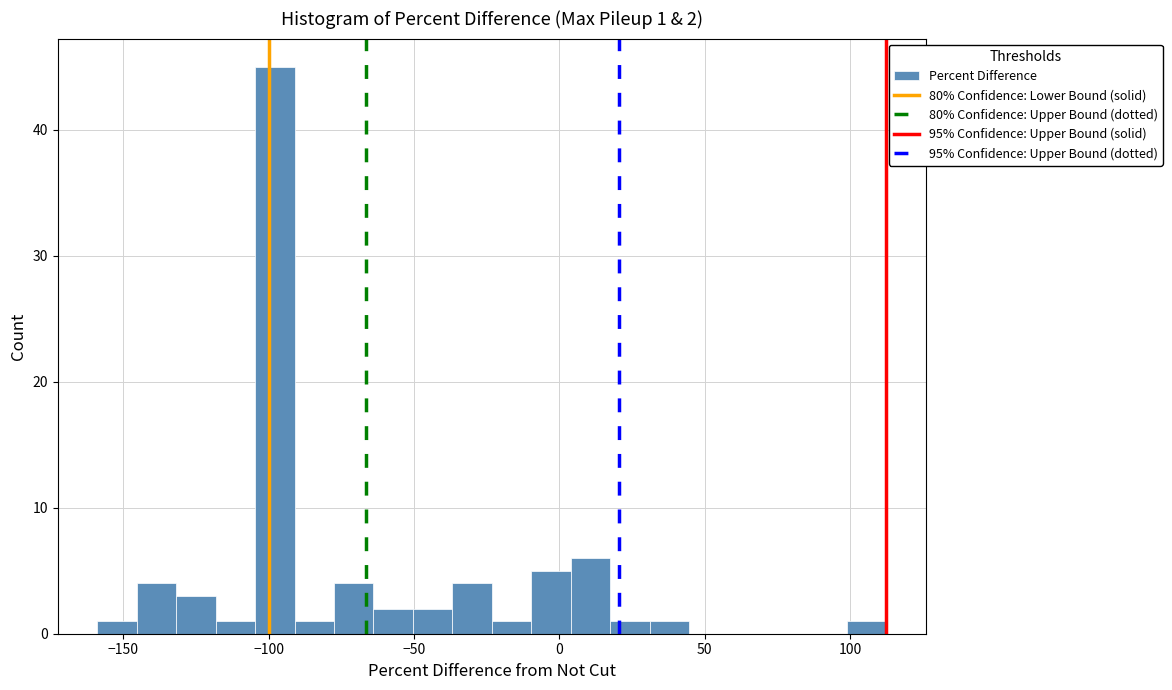

Read against the x-axis, roughly where is the centre of the tallest bar?

-100